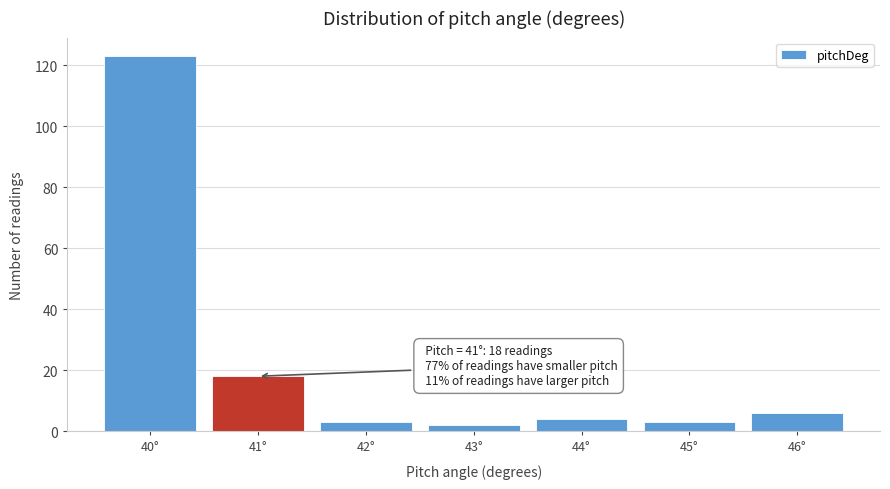

Which range on the x-axis has the tallest bar?

39.5 to 40.5